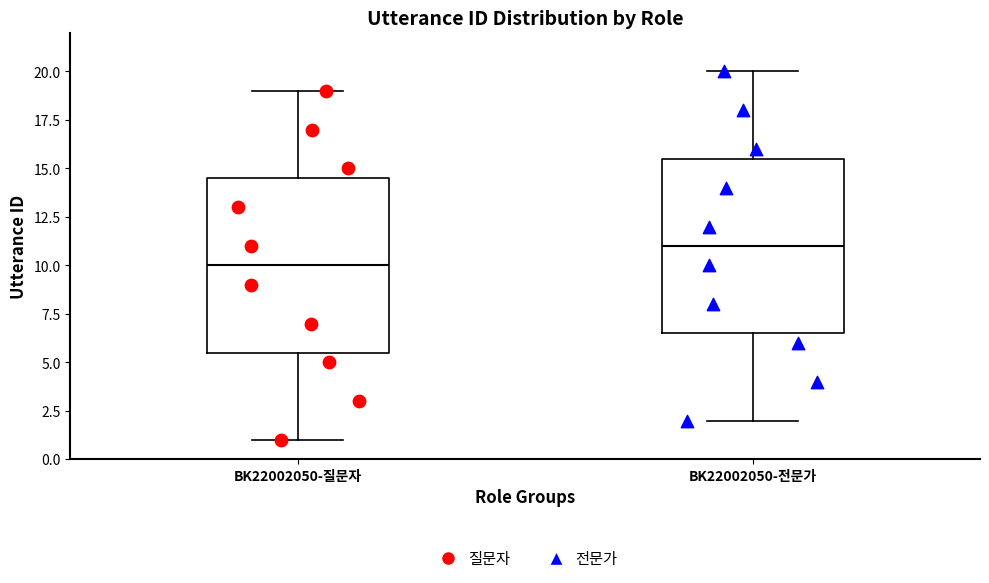

Reading left to right, read every box against the y-axis: the position of its median line, the range the box covers, and the ends of its whiskers. The values are not printed on the chart, so give them approximately, as read against the axis.

BK22002050-질문자: median 10.0, box 5.5 to 14.5, whiskers 1.0 to 19.0
BK22002050-전문가: median 11.0, box 6.5 to 15.5, whiskers 2.0 to 20.0